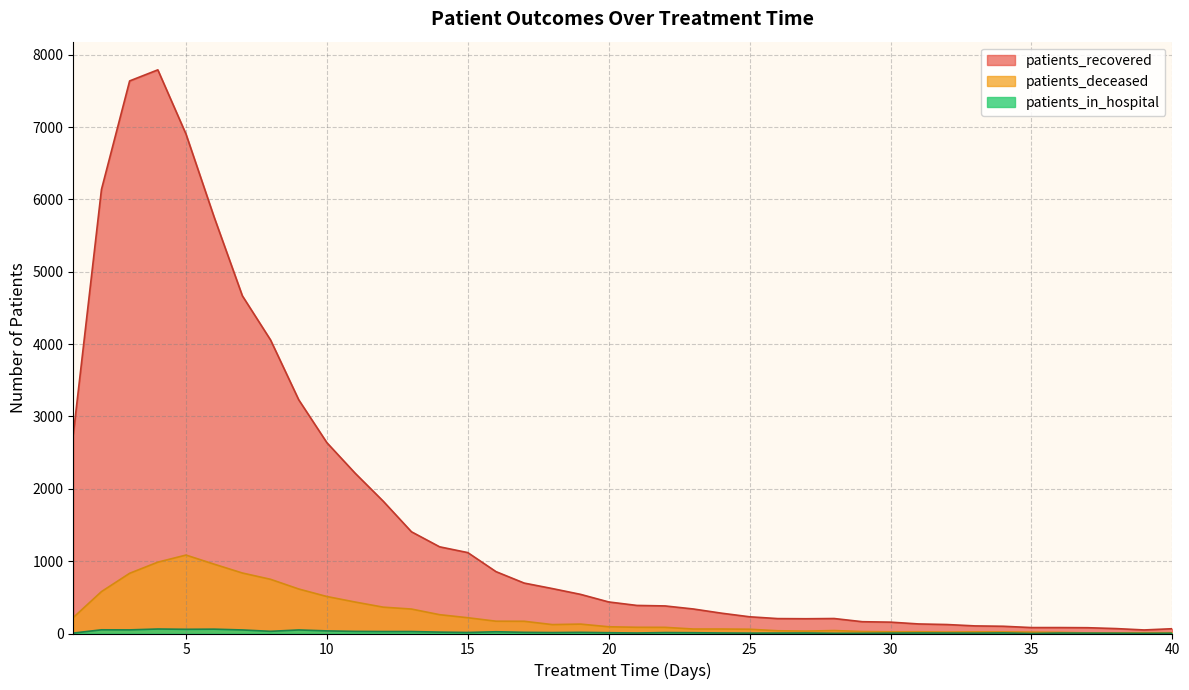

List the labels in order of patients_in_hospital value, smallest first.

35, 39, 28, 29, 38, 40, 25, 30, 33, 37, 1, 26, 32, 36, 21, 24, 27, 31, 34, 20, 23, 18, 22, 15, 17, 19, 14, 16, 12, 13, 11, 8, 10, 7, 9, 3, 2, 5, 6, 4